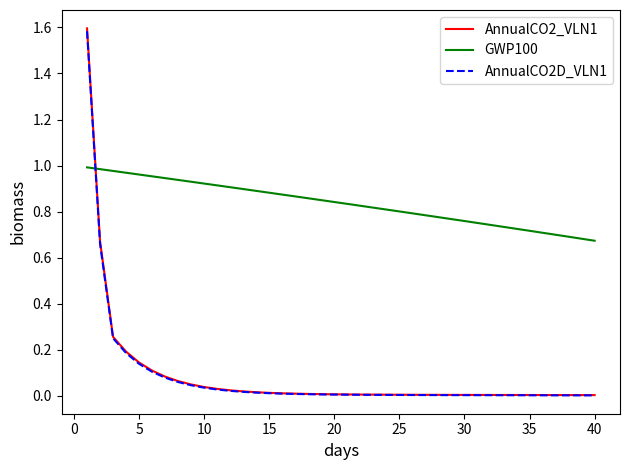

Which series ends up on top after the final intersection of AnnualCO2D_VLN1 and GWP100?

GWP100